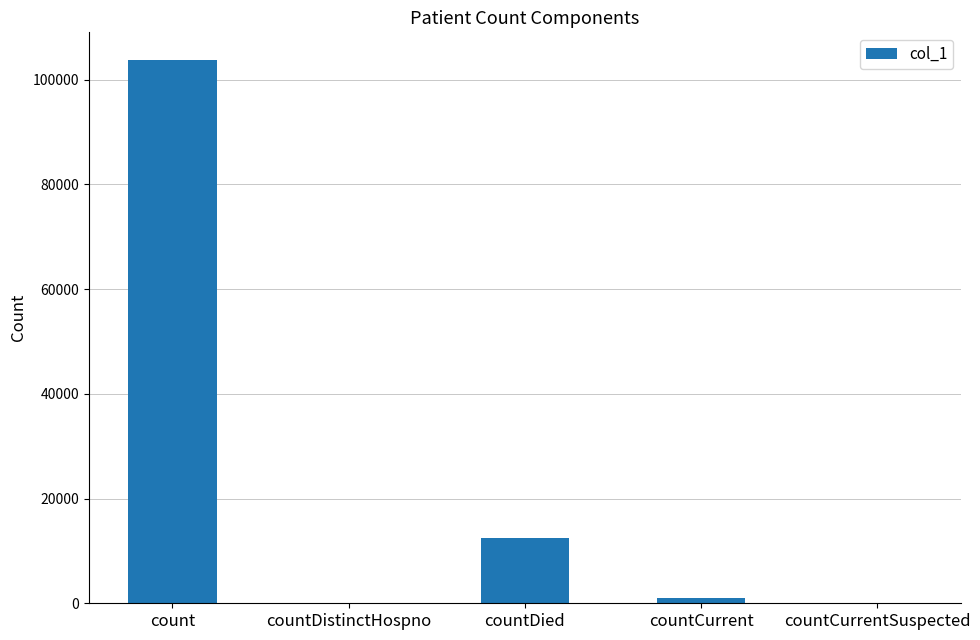

Which label corresponds to the largest value in the chart?

count